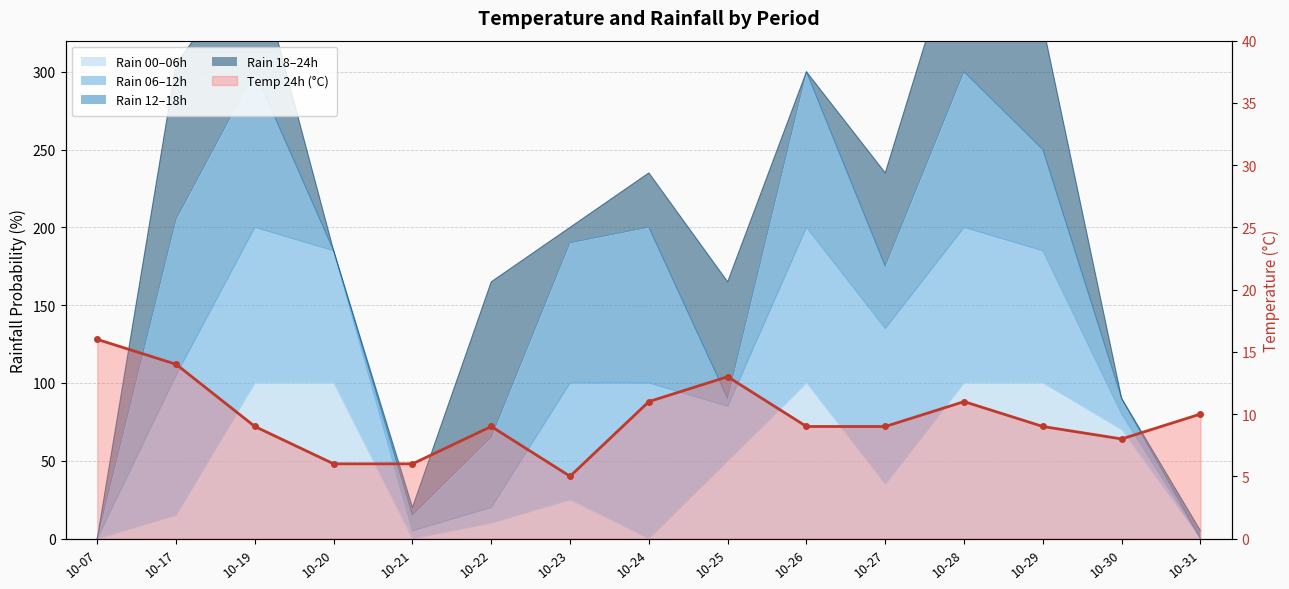

How many points are higher than both their immediate neighbors (excluding endpoints)?

3